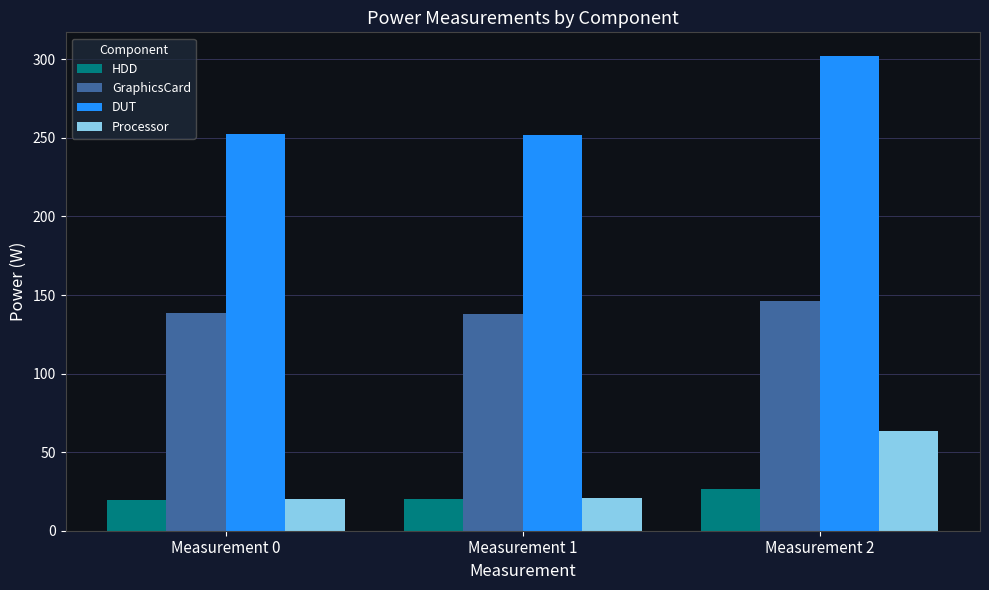

At which category is the sum across all series the highest?

Measurement 2